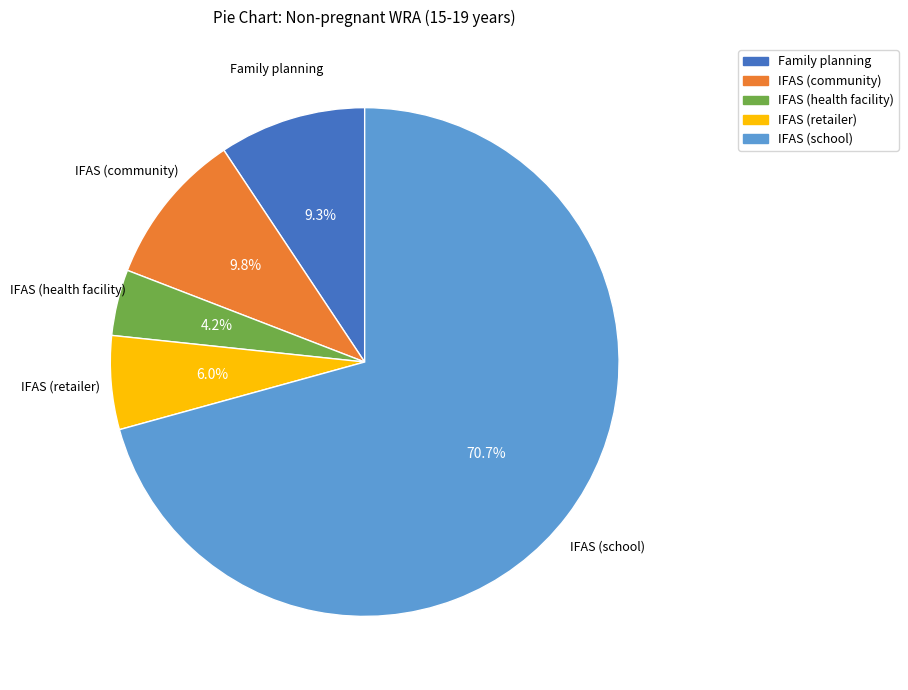

What is the smallest slice in the pie chart?

IFAS (health facility)